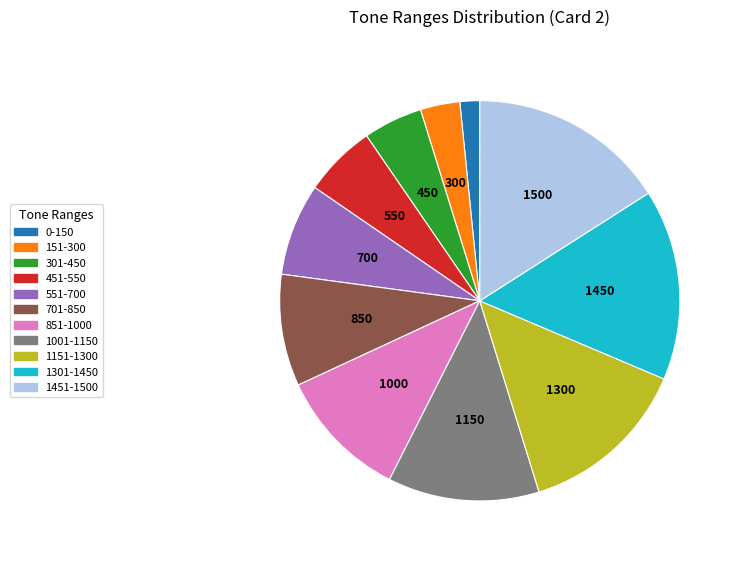

Is the sum of 151-300 and 0-150 greater than half?

No